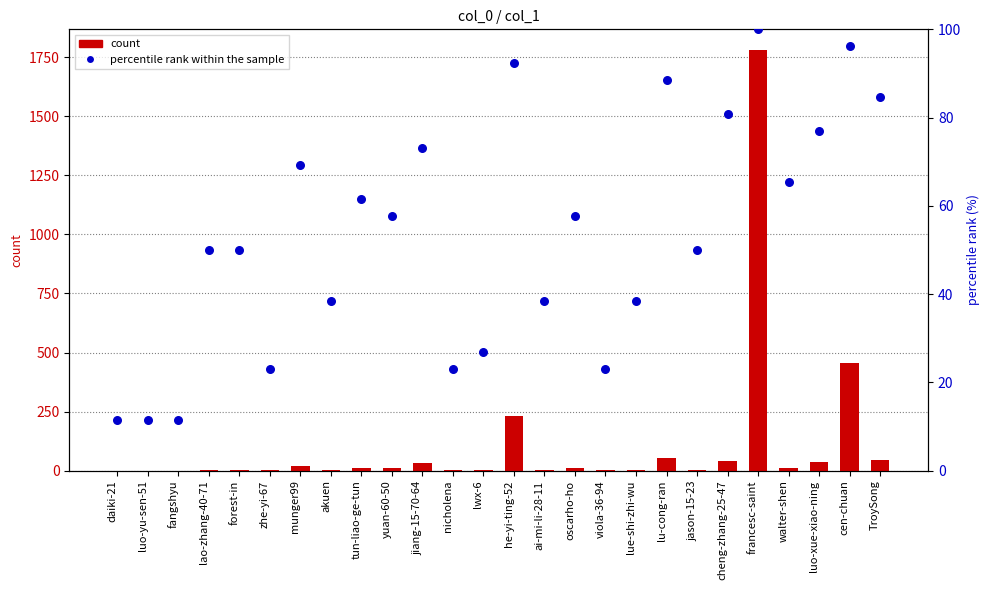

Is the value of count at he-yi-ting-52 greater than the value of percentile rank within the sample at yuan-60-50?

Yes